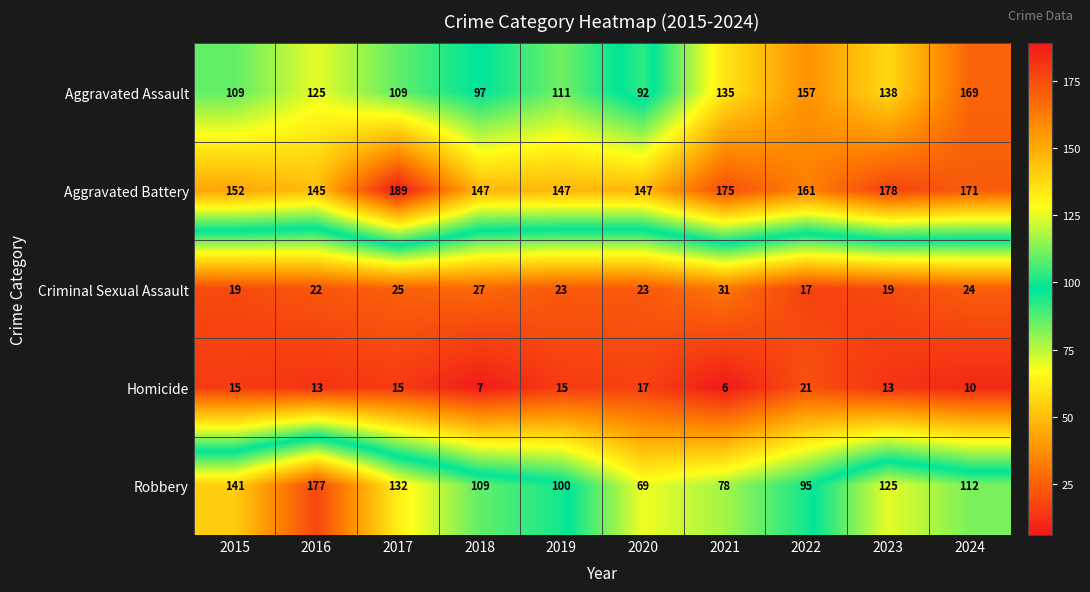

At which label does Robbery first exceed 112?

2015